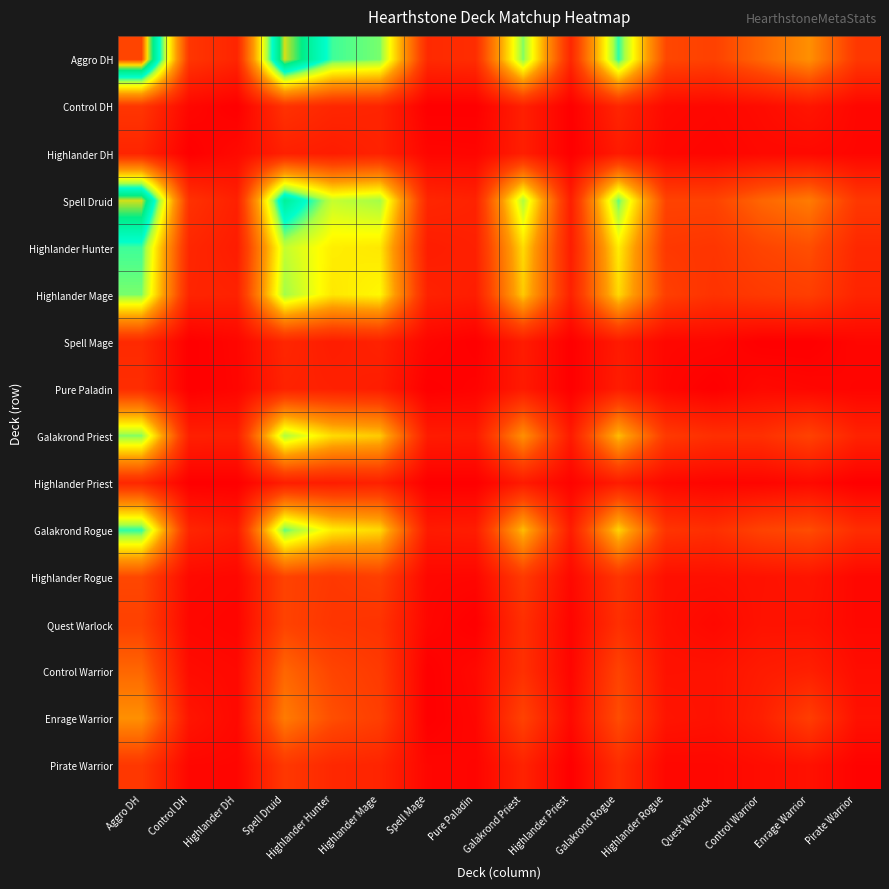

Which series has the widest spread of values?

Aggro DH